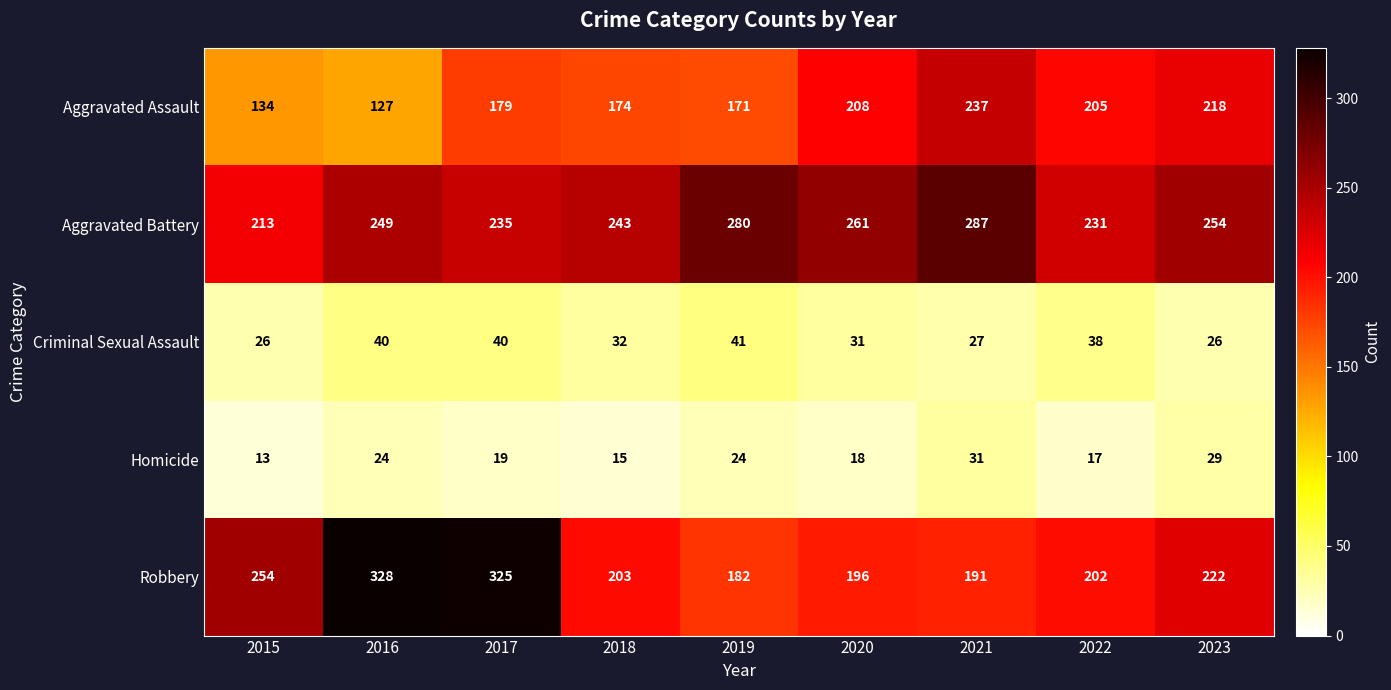

Which series changed the most between 2015 and 2023?

Aggravated Assault